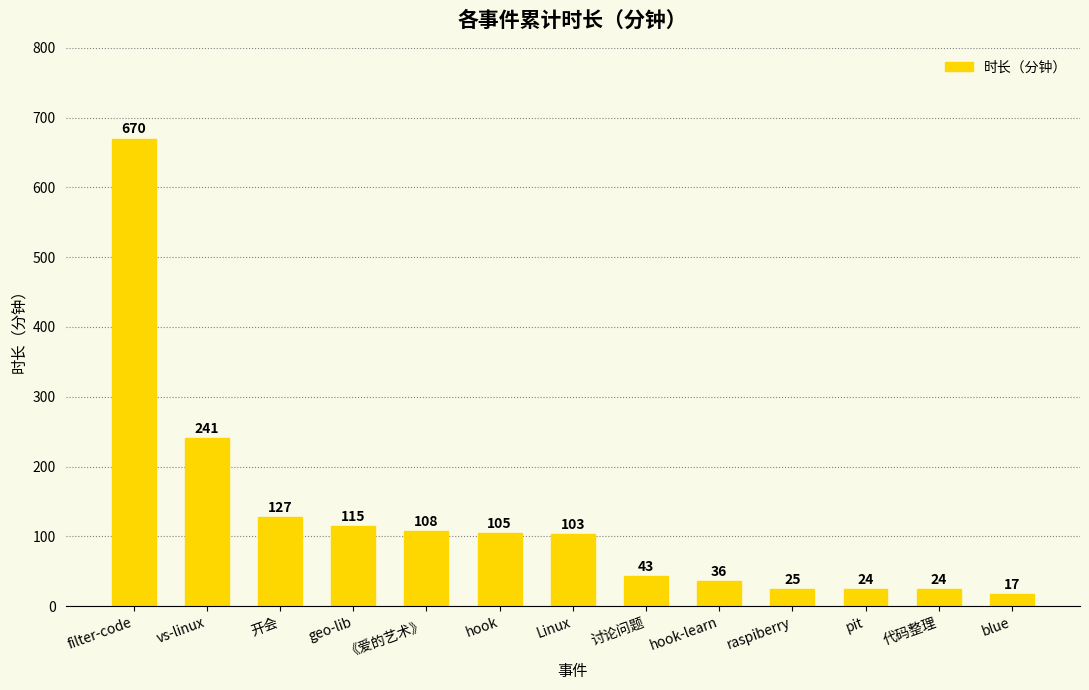

What is the change in value from hook-learn to 代码整理?

-12